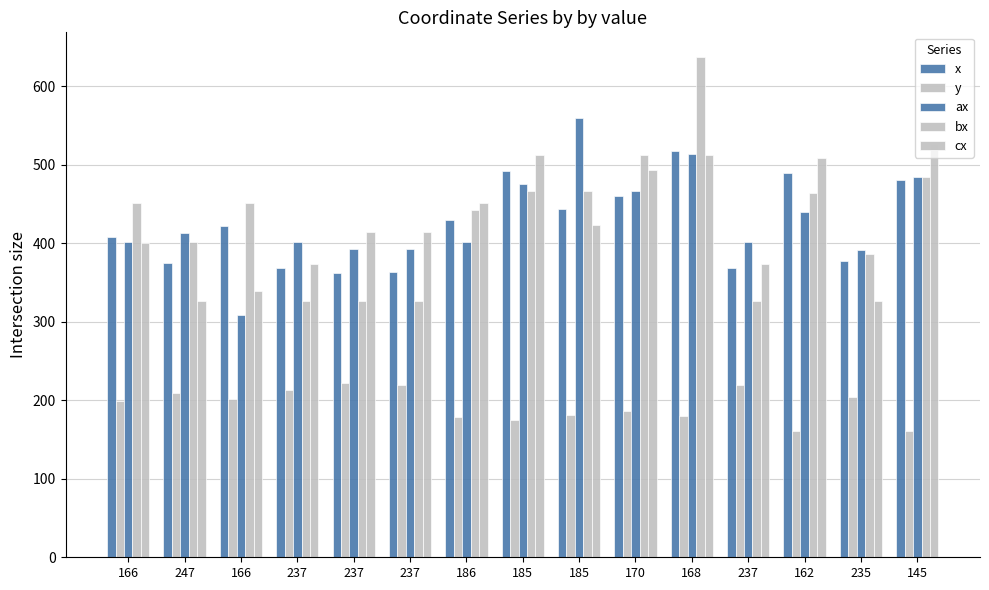

Count the number of data series in this chart.

5